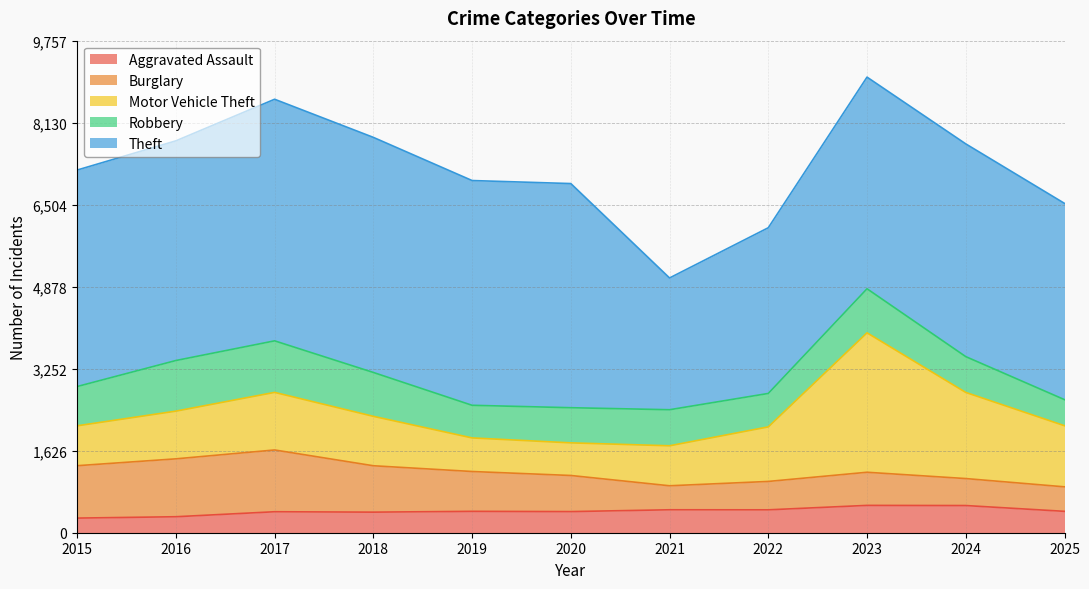

Does the chart have visible grid lines?

Yes